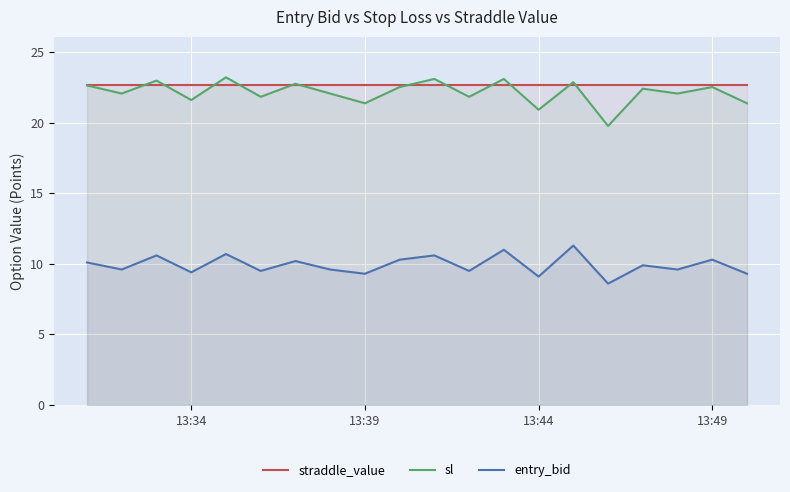

What is the total value across all series at 13:39?

53.4